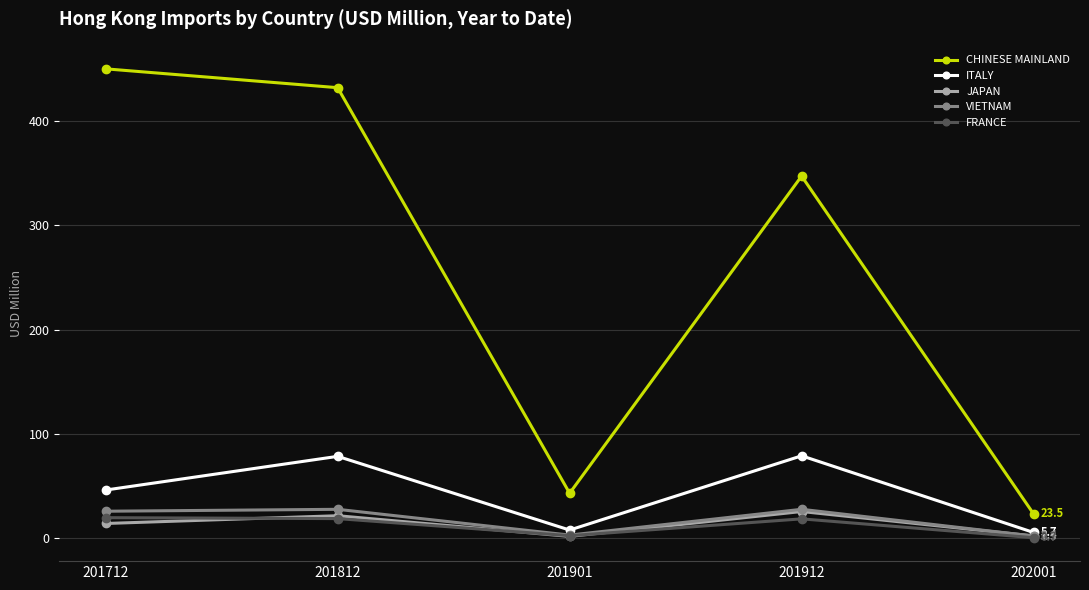

What is the maximum value for VIETNAM?

27.9